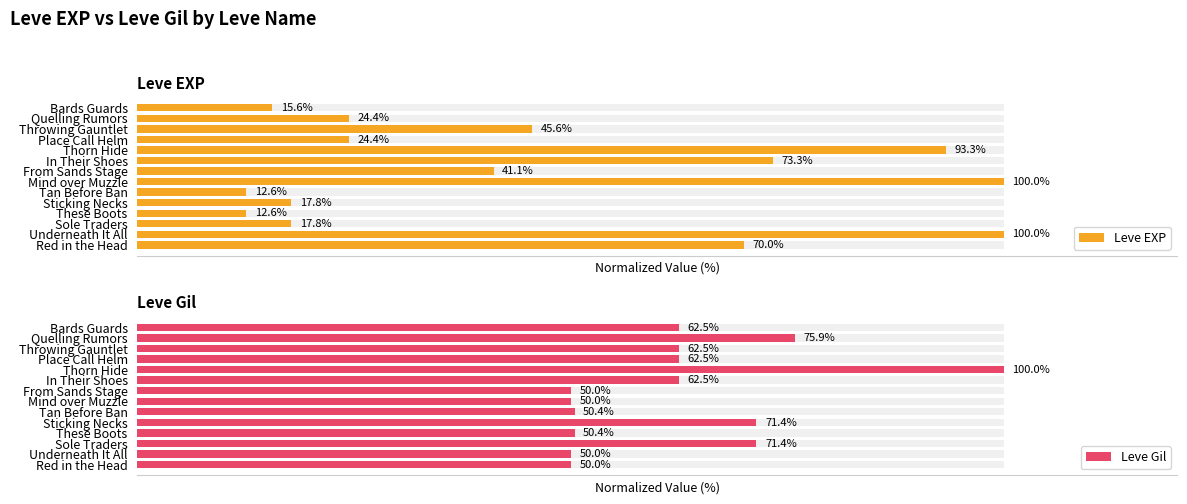

What are all the series names shown in the legend?

Leve EXP, Leve Gil